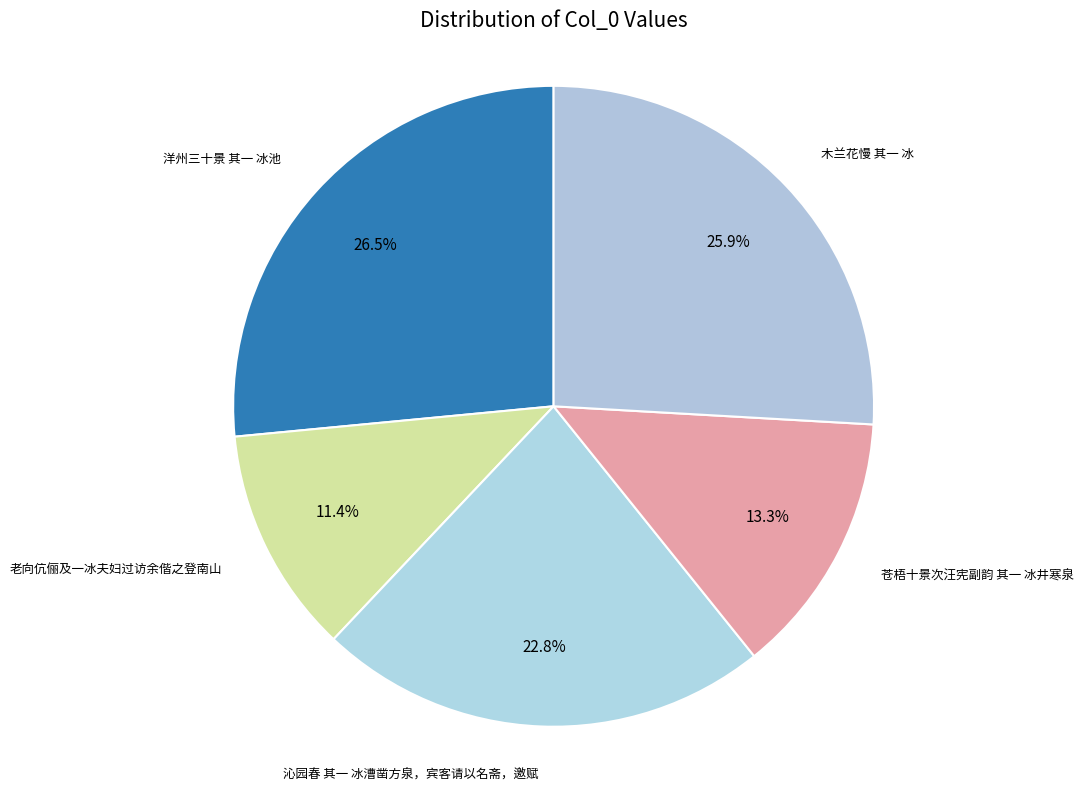

Which slice is the smallest?

老向伉俪及一冰夫妇过访余偕之登南山